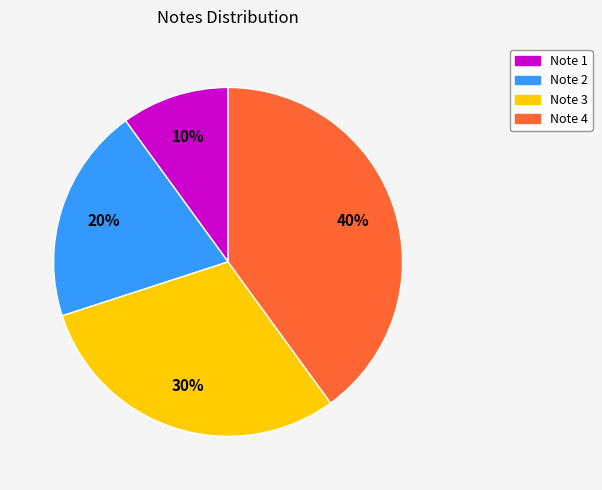

To the nearest percent, what is the average slice percentage?

25%